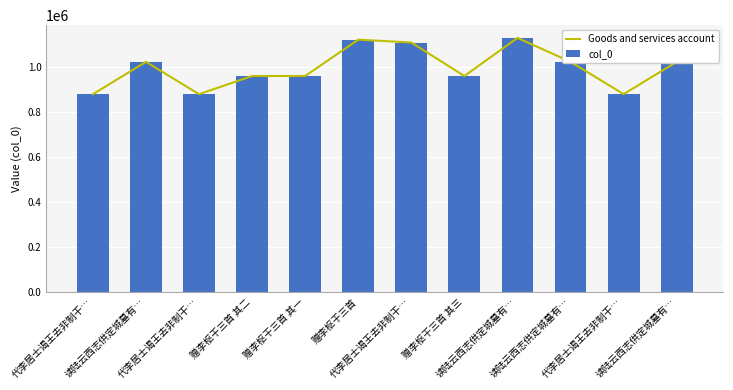

At which label does Goods and services account first exceed 1023627?

赠李枢干三首